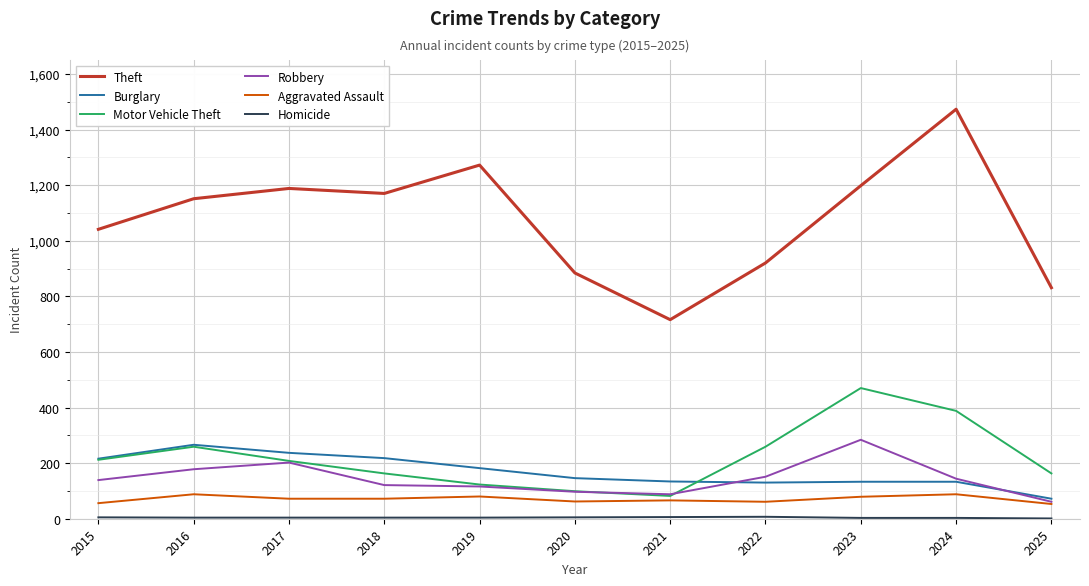

Is it true that Motor Vehicle Theft equals 376 at 2016?

False